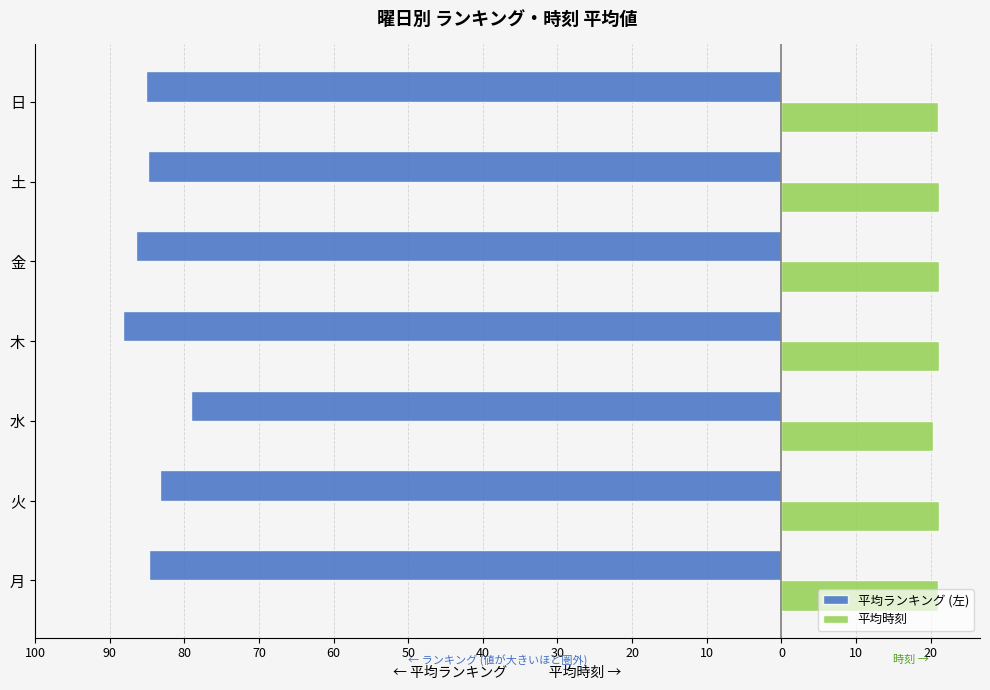

Reading left to right, transcribe all the data shown in this chart.

平均ランキング (左): -84.7	-83.3	-79.1	-88.1	-86.4	-84.9	-85.1
平均時刻: 21.0	21.1	20.4	21.1	21.1	21.1	21.0